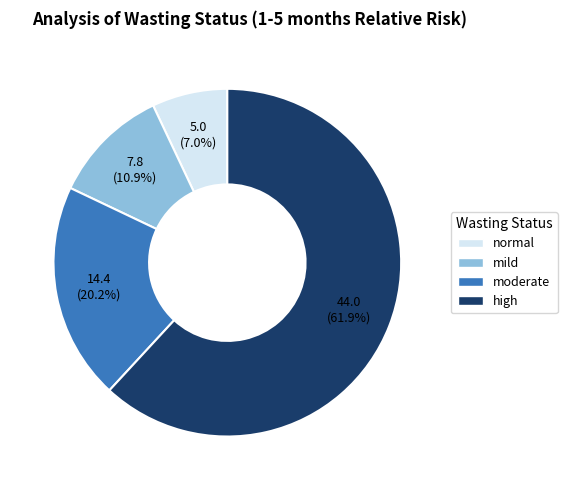

Which category has the biggest portion of the pie?

high